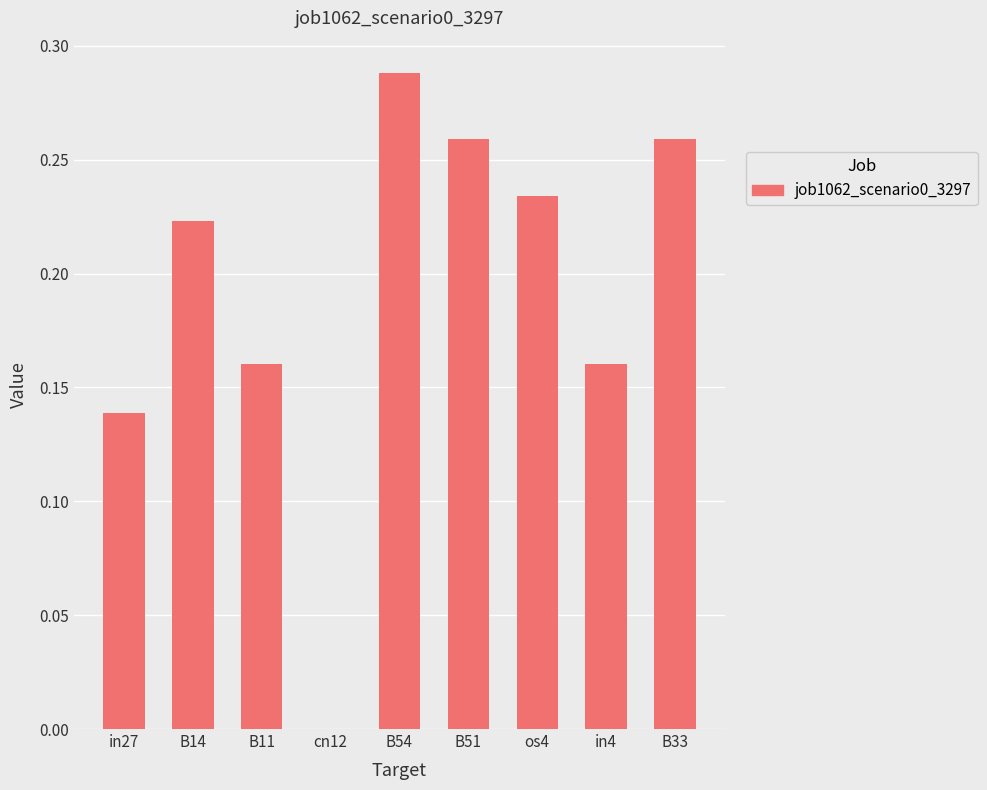

What is the sum of all values?

1.7